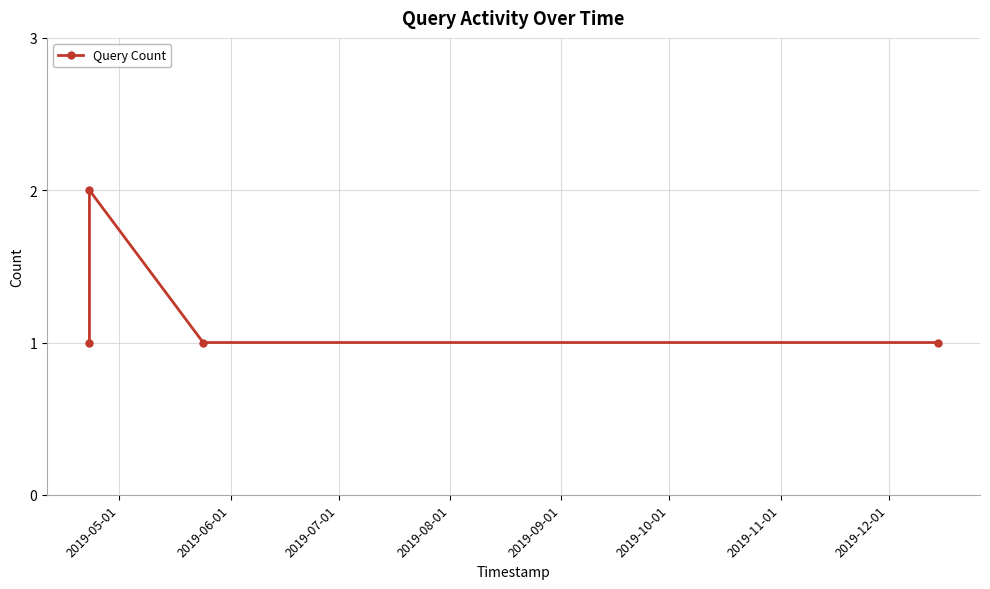

Reading left to right, what are all the values shown in this chart?

1	2	1	1